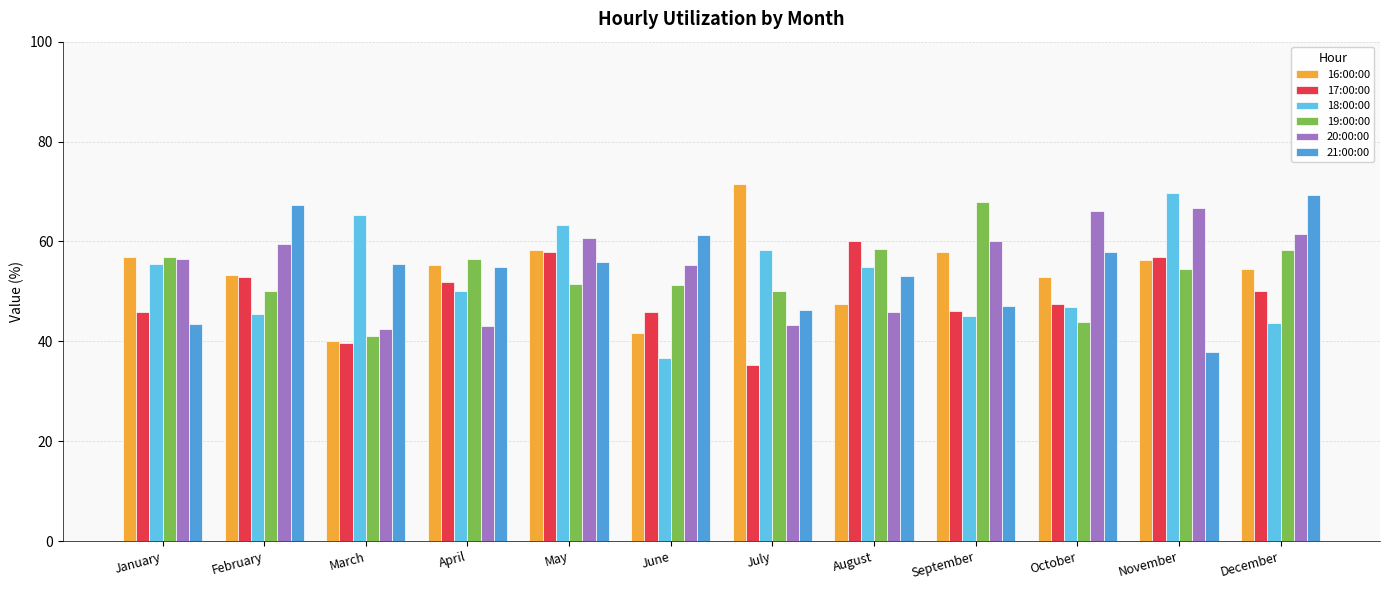

True or false: 16:00:00 has a value of 19.1 at November.

False